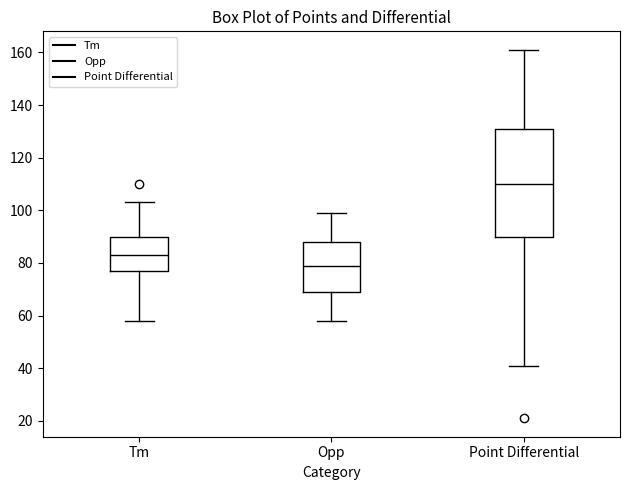

Reading left to right, transcribe this box plot: for each box, give where its median line is, the range the box spans, and where its two whiskers end, as read against the y-axis. The values are not printed on the chart, so give them approximately, as read against the axis.

Tm: median 84, box 78 to 90, whiskers 58 to 104
Opp: median 80, box 70 to 88, whiskers 58 to 100
Point Differential: median 110, box 90 to 132, whiskers 42 to 162